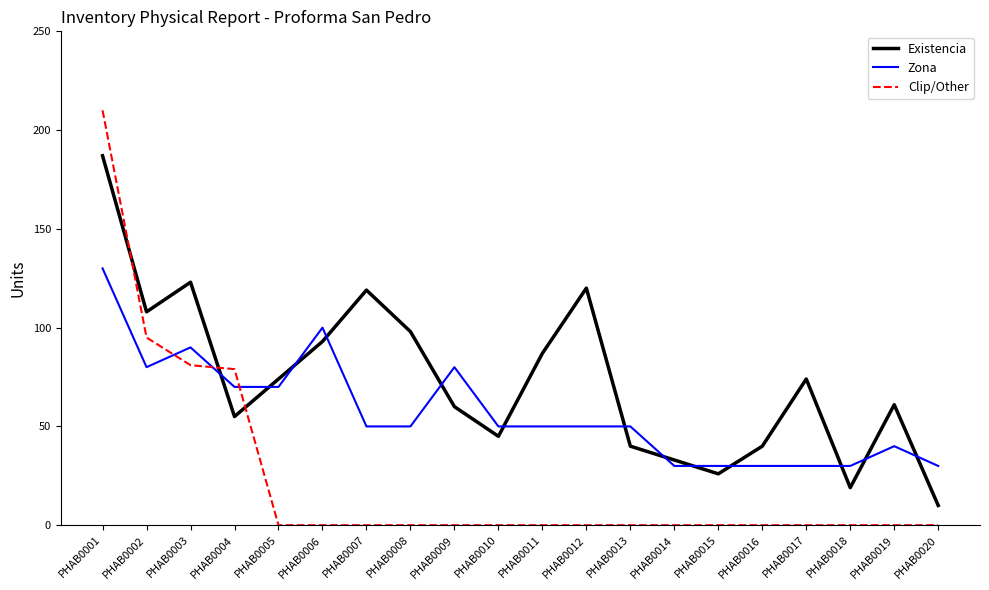

At which category is the sum across all series the highest?

PHAB0001